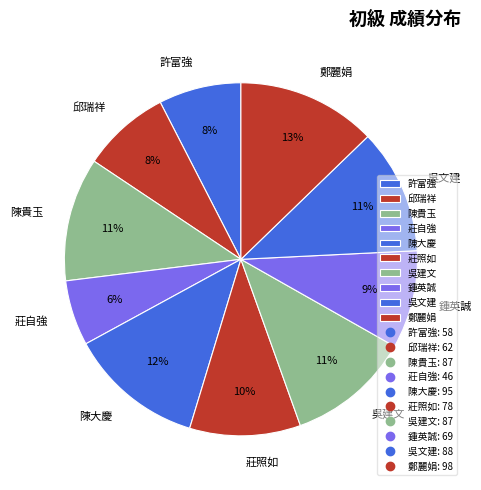

Between 鍾英誠 and 邱瑞祥, which is larger?

鍾英誠